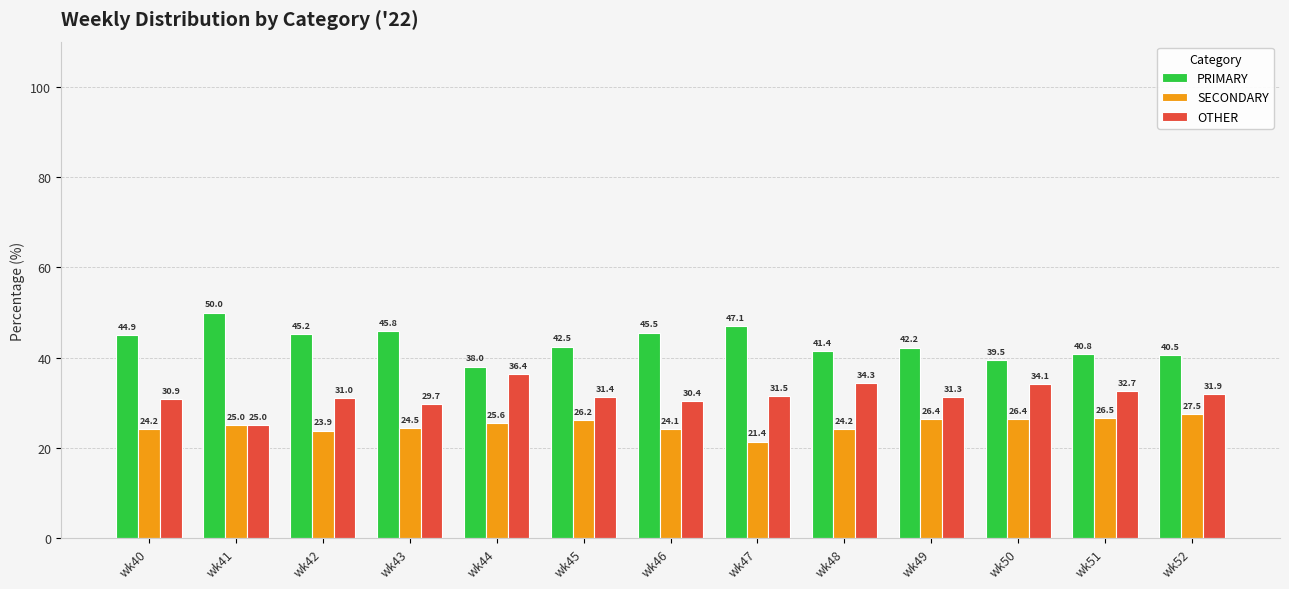

Which series has the widest spread of values?

PRIMARY